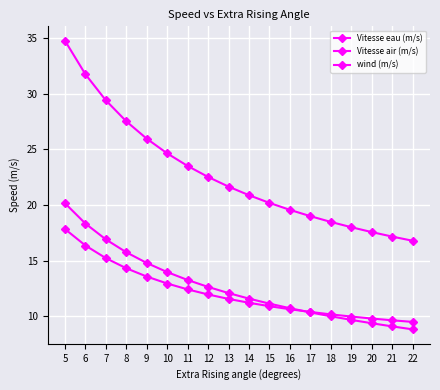

How many lines are shown in the chart?

3